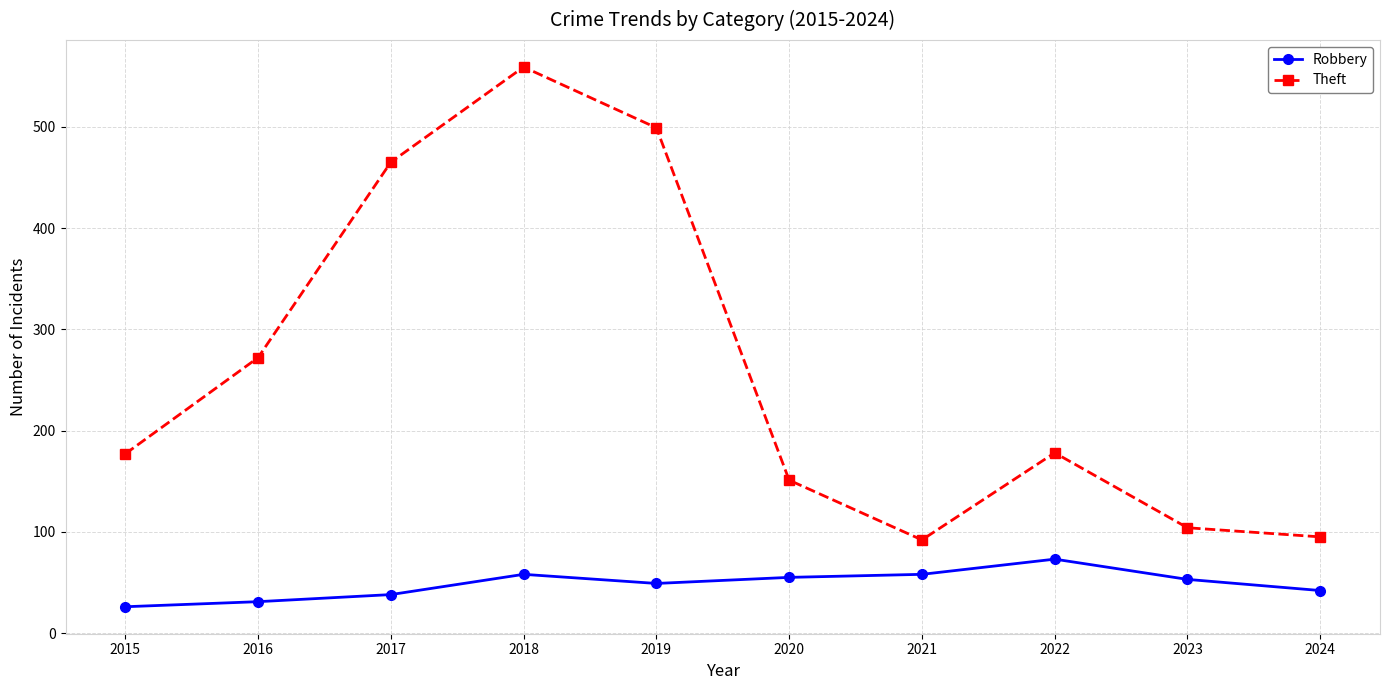

Where is the first local minimum for Robbery?

2019